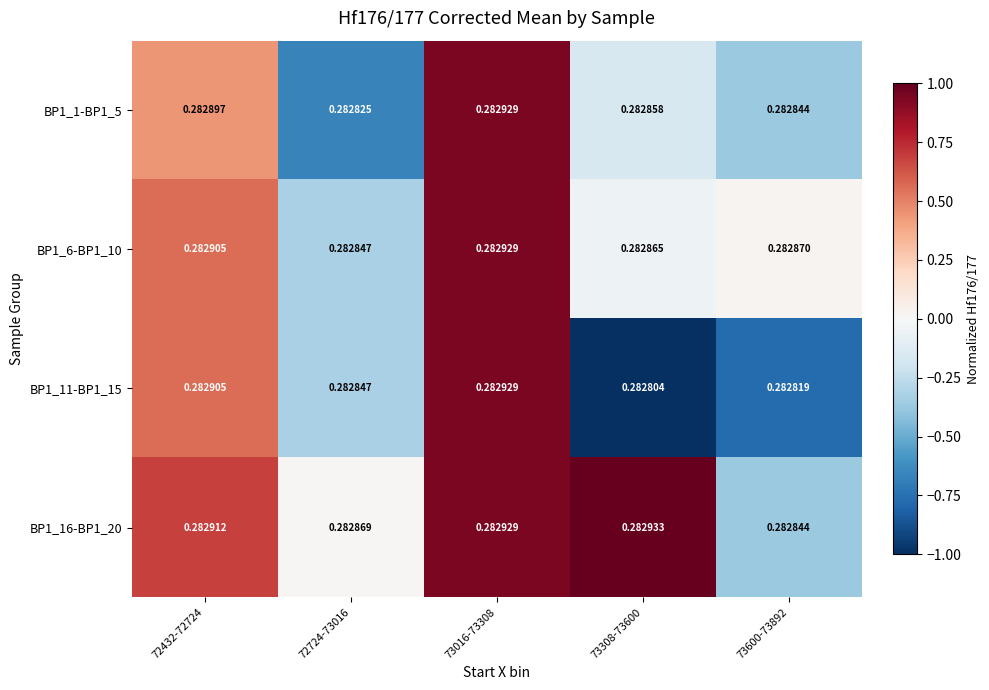

How many distinct data groups are displayed?

4